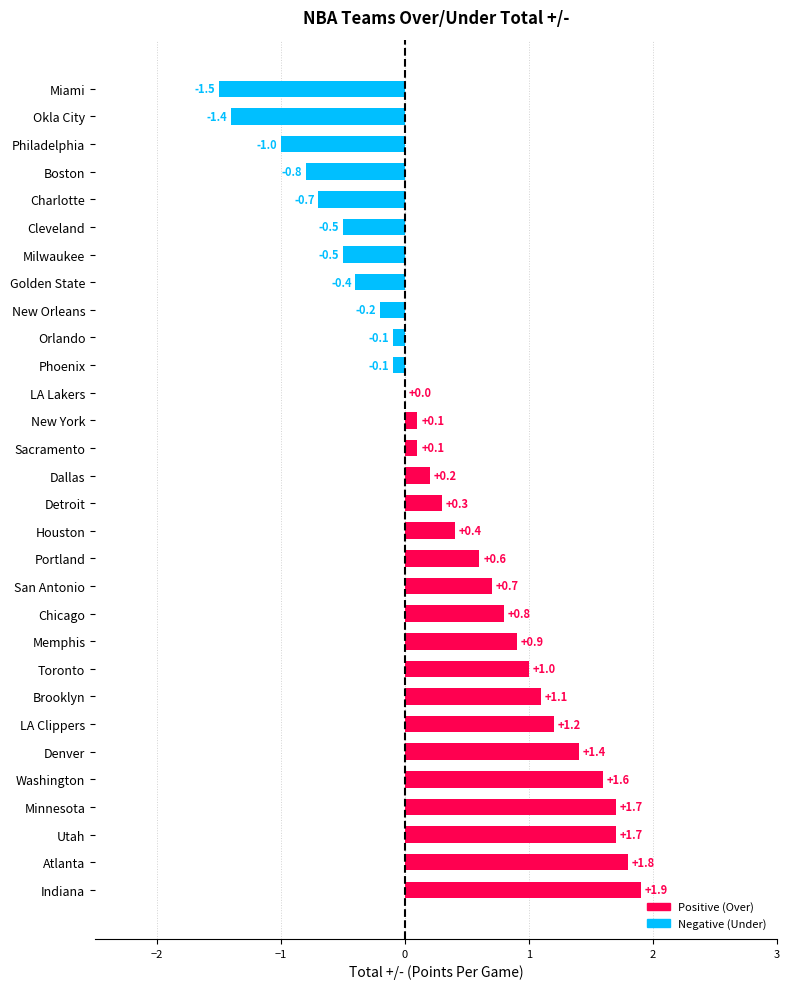

What value does the data have at Chicago?

0.8